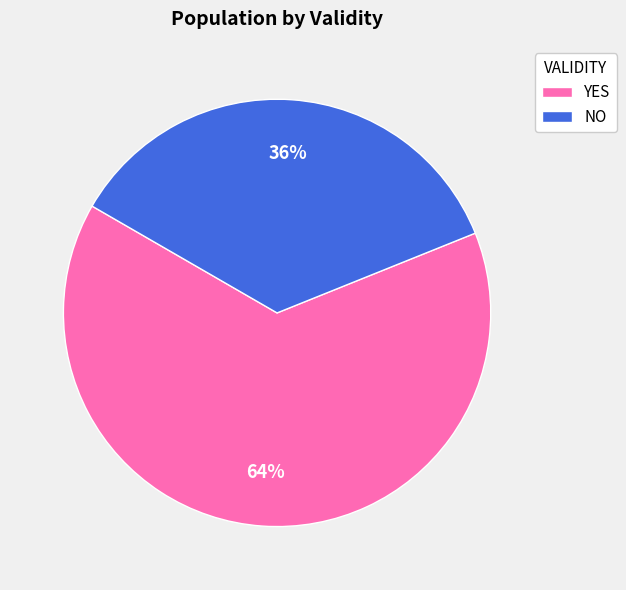

What is the ratio of the value at YES to the value at NO?

1.8